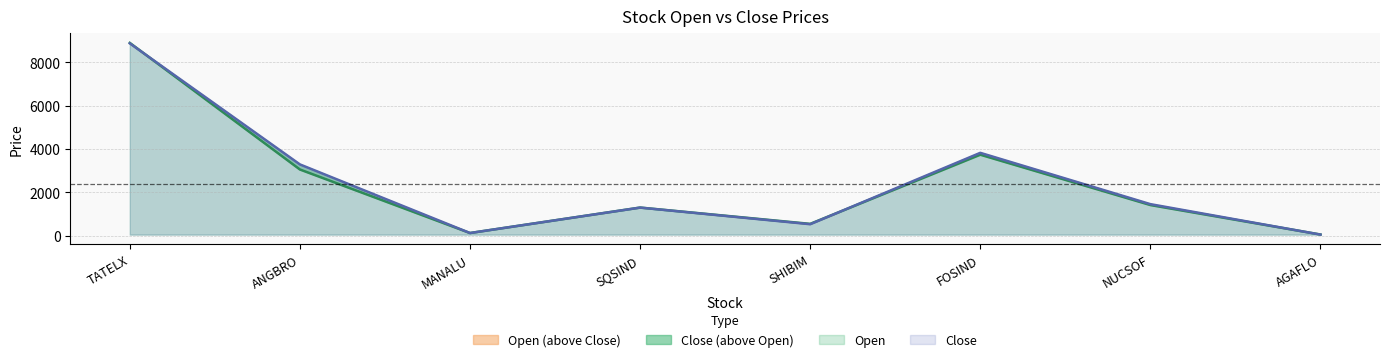

Reading left to right, extract all data points from this chart.

Open: 8892.2	3058.0	130.6	1304.0	552.9	3740.0	1420.0	61.5
Close: 8870.6	3292.3	130.4	1302.0	536.4	3825.8	1461.5	58.0